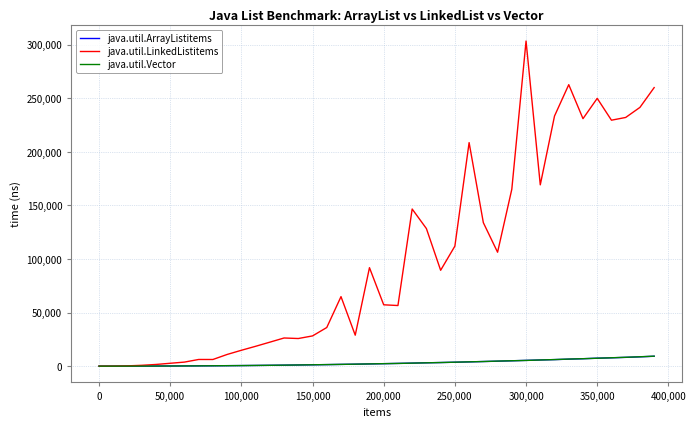

How many series are shown in this chart?

3